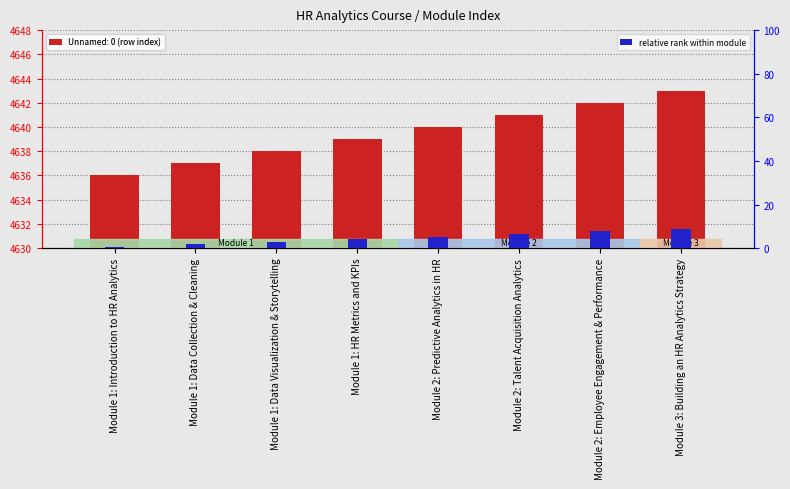

How many bars are there in total?

8